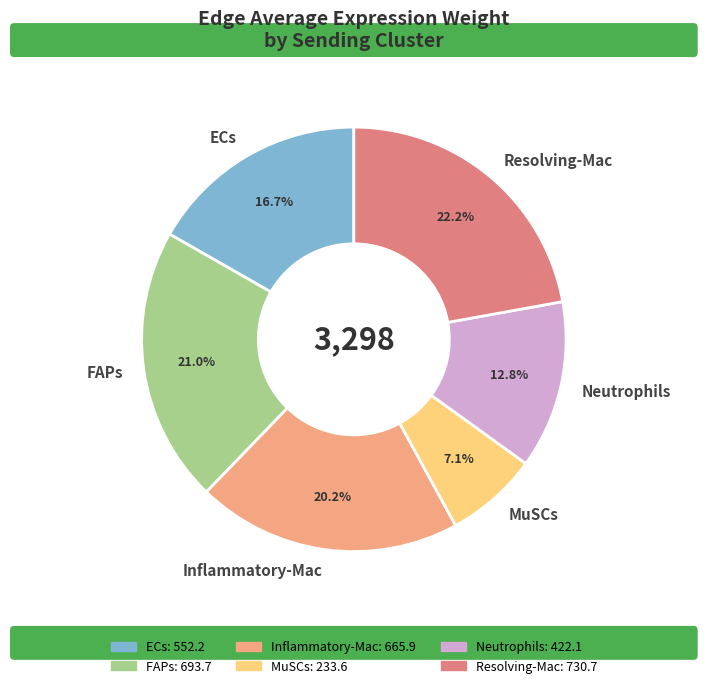

Rank the categories by value from lowest to highest.

MuSCs, Neutrophils, ECs, Inflammatory-Mac, FAPs, Resolving-Mac